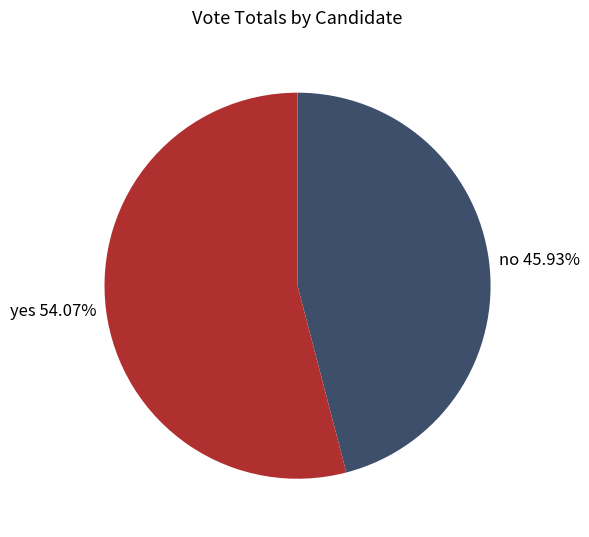

To the nearest percent, what is the combined percentage of yes and no?

100%